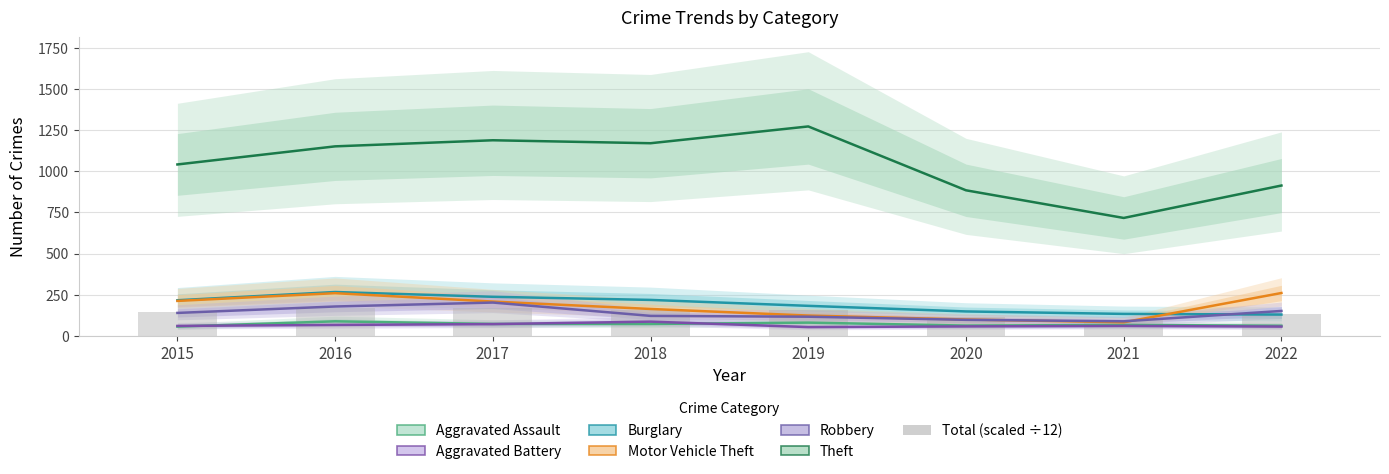

True or false: Motor Vehicle Theft has a value of 351 at 2017.

False